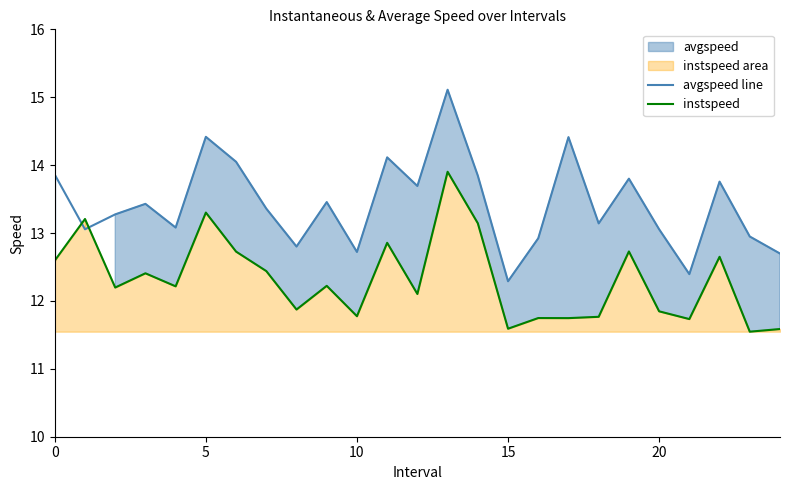

True or false: avgspeed line has a value of 21.9 at 5.

False